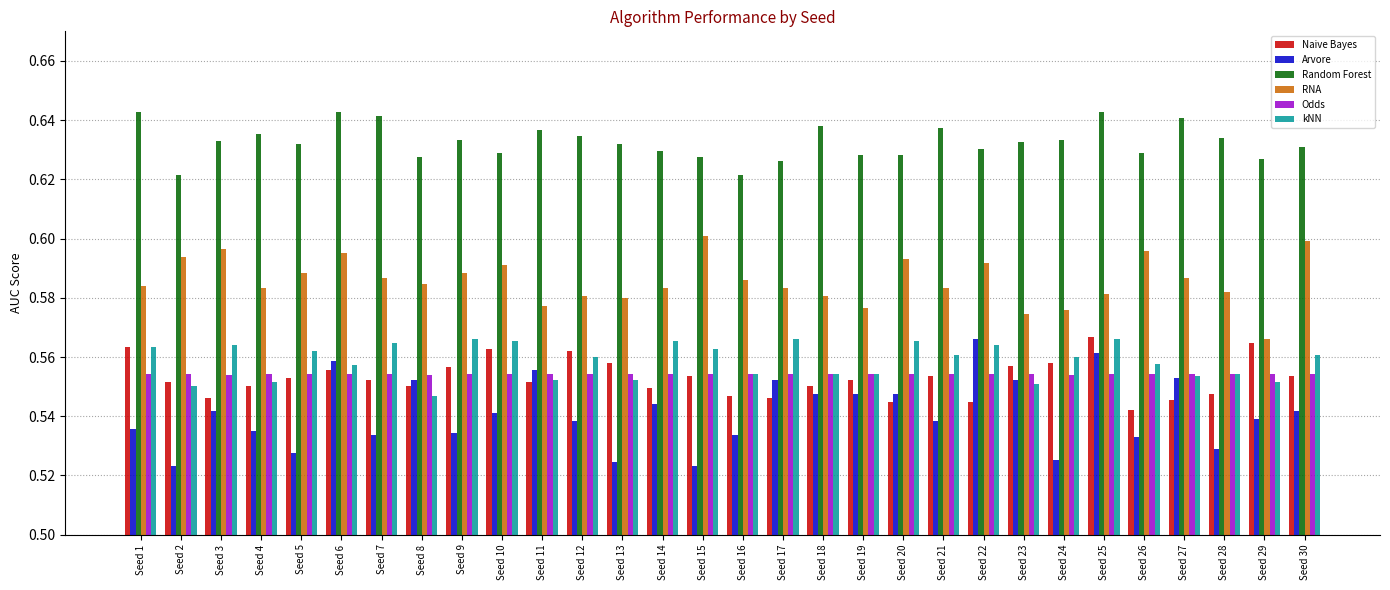

Which series has the widest spread of values?

Arvore